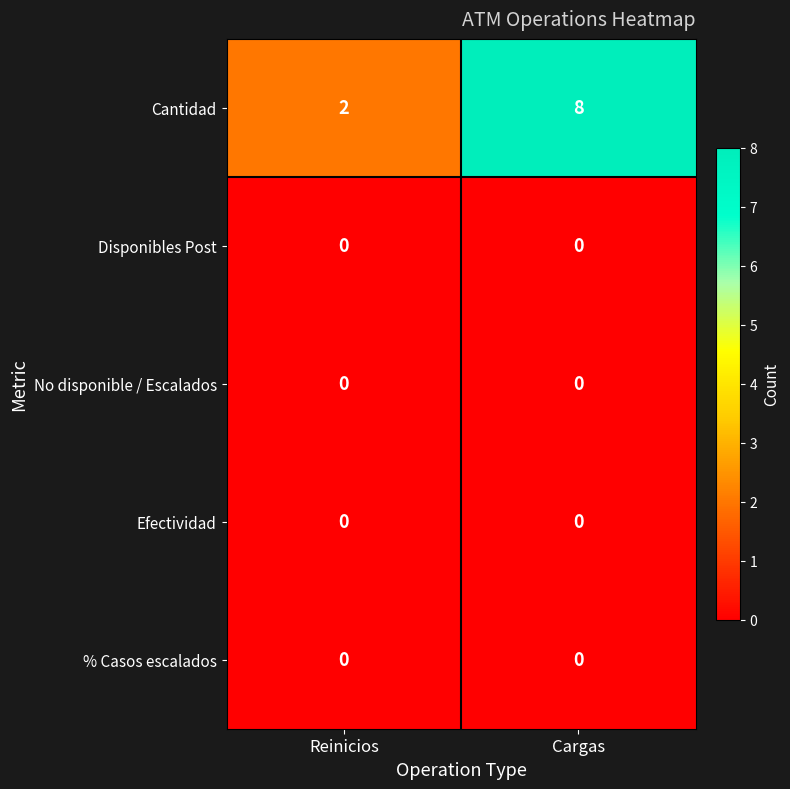

Which category has the highest value across all series?

Cargas